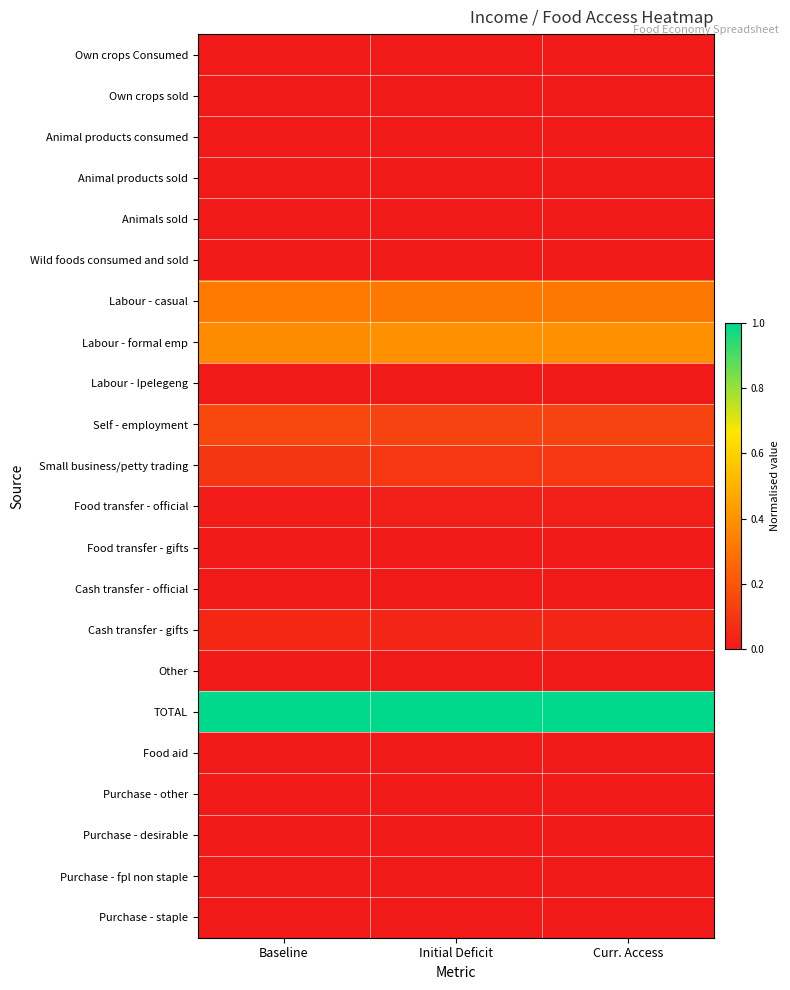

Between Initial Deficit and Baseline, which is larger?

Initial Deficit